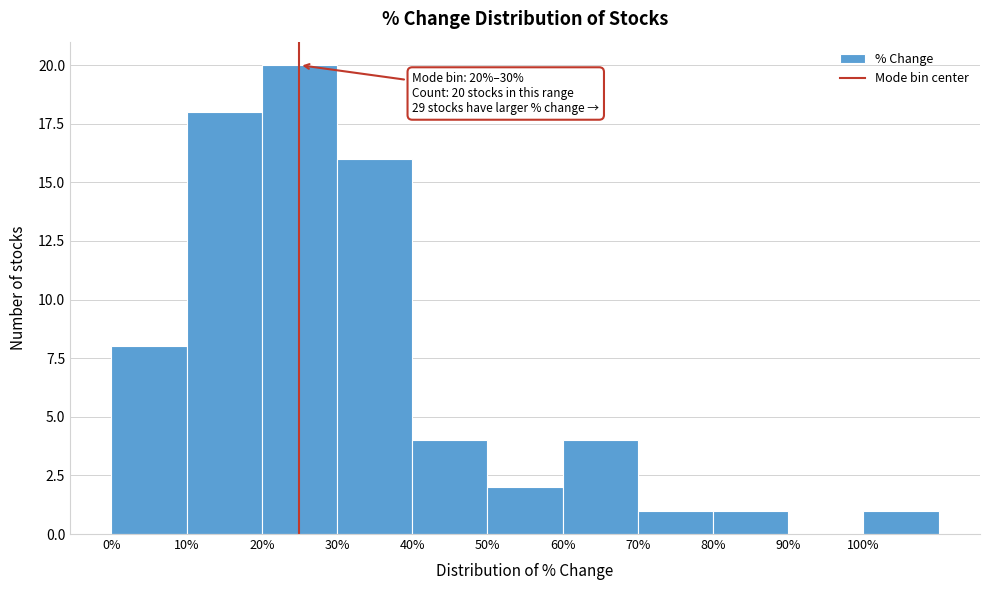

Over which range of the x-axis is the bar tallest?

20 to 30